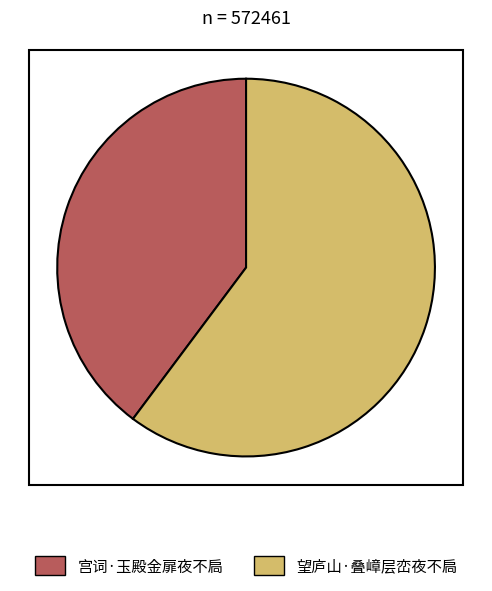

Approximately how many times larger is the value at 望庐山·叠嶂层峦夜不扃 compared to 宫词·玉殿金扉夜不扃?

1.5